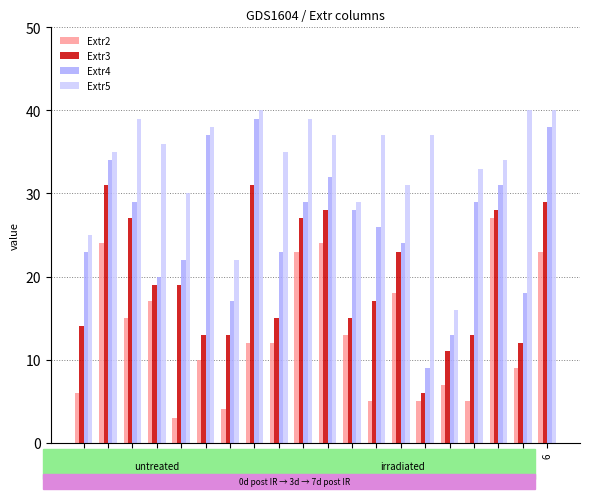

What is the label of the 14th bar from the left?

11